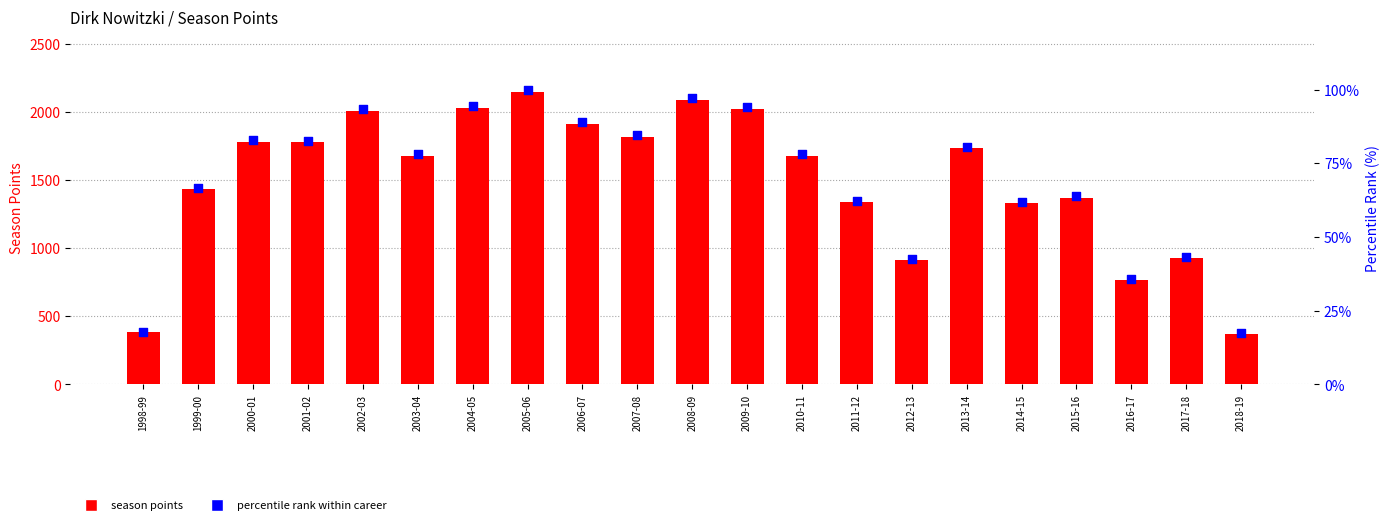

What is the total value across all series at 2005-06?

2251.0